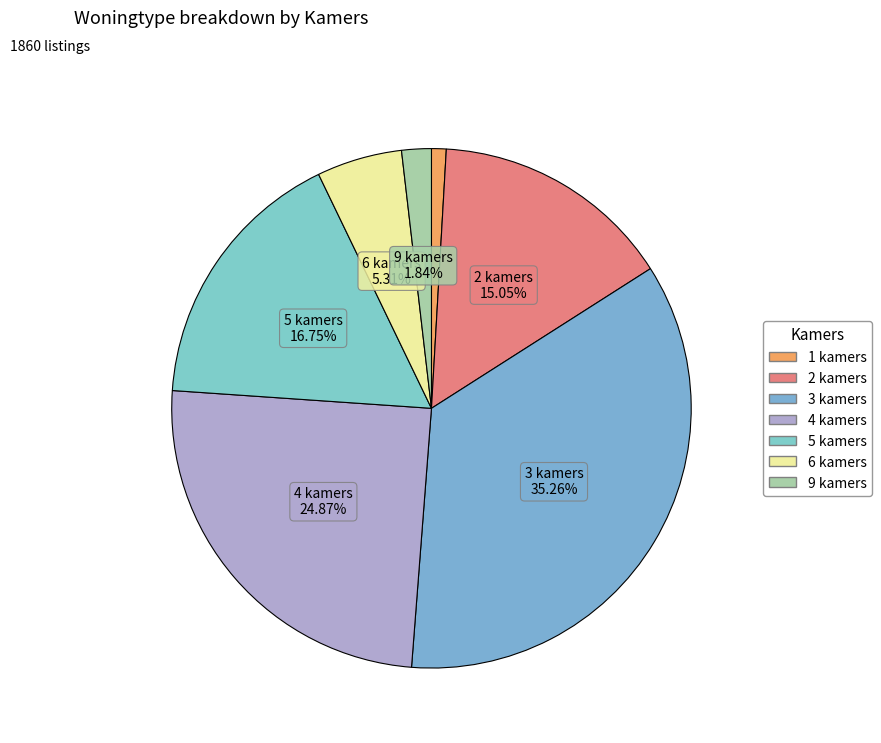

Rank the categories by value from highest to lowest.

3, 4, 5, 2, 6, 9, 1